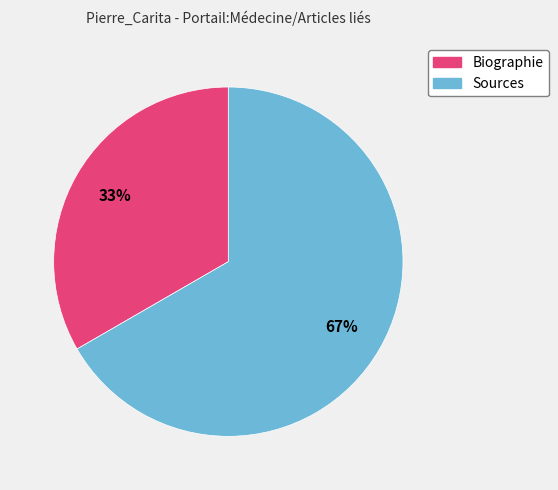

Rank the categories by value from highest to lowest.

Sources, Biographie